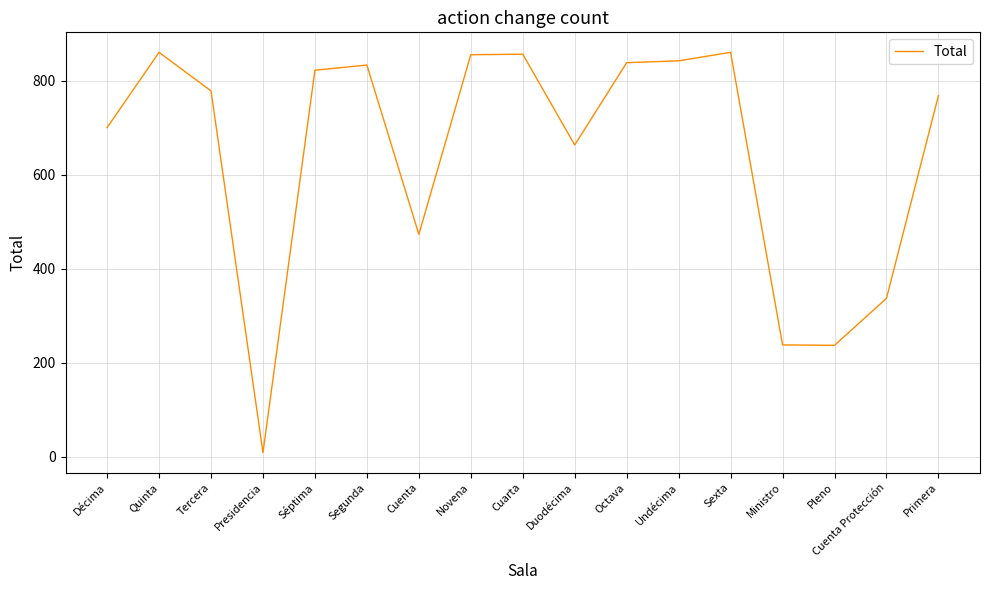

True or false: the data shows 337 at Cuenta Protección.

True